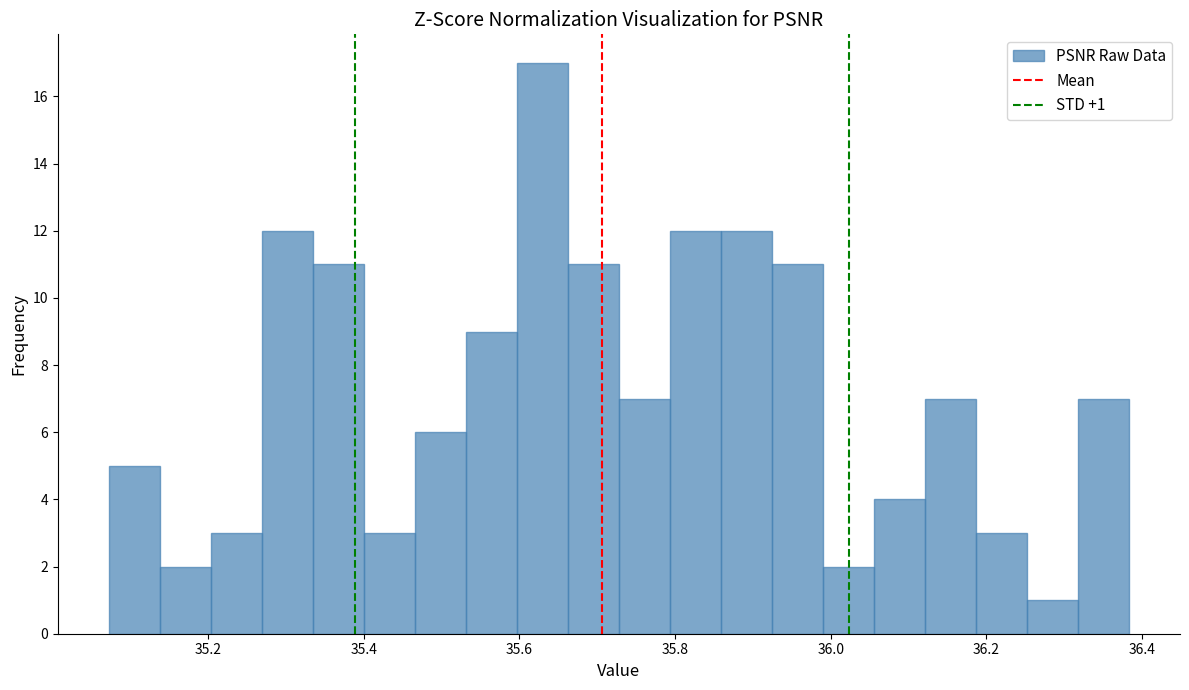

Read against the x-axis, roughly where is the centre of the tallest bar?

35.62